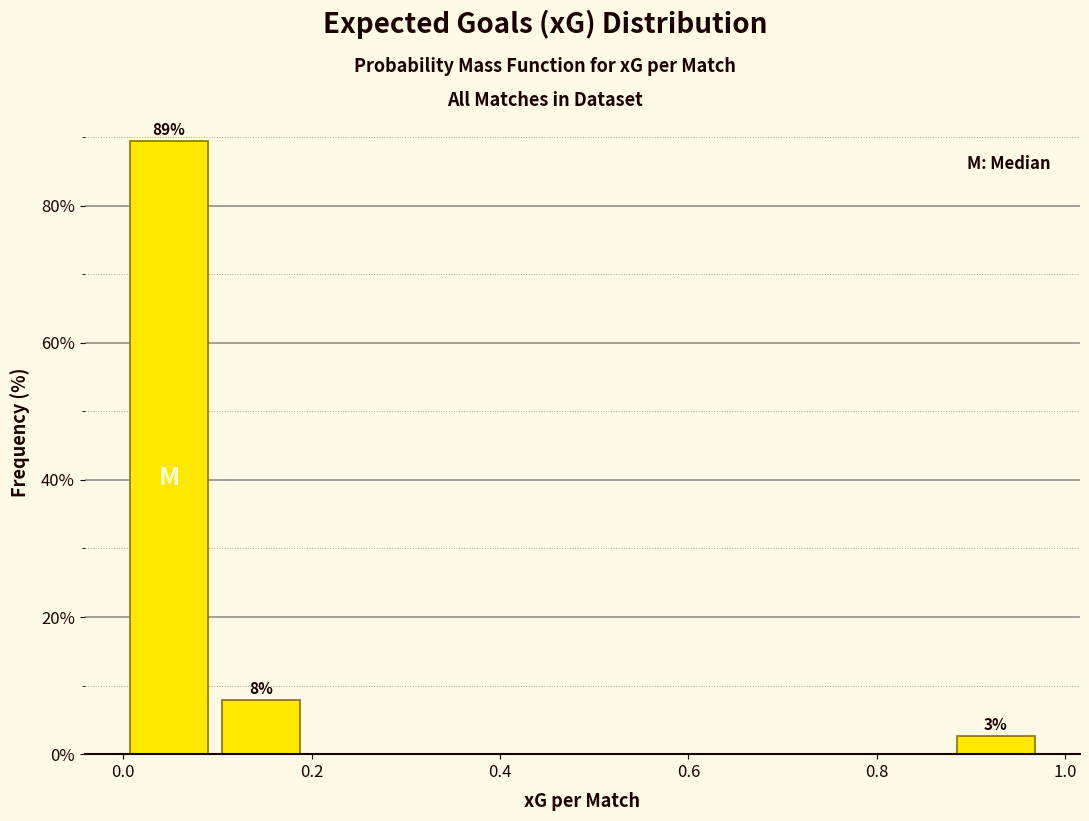

Over which range of the x-axis is the bar tallest?

0.00 to 0.10